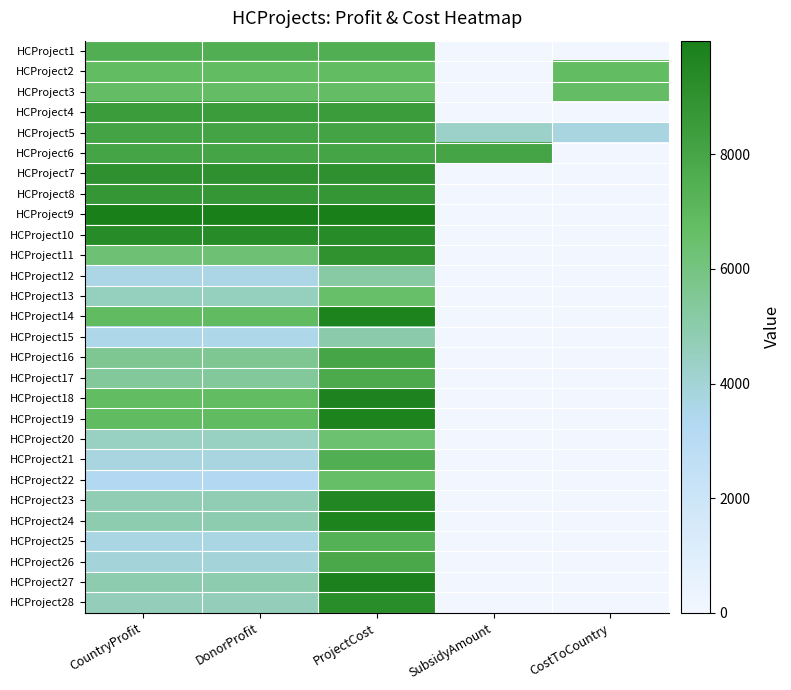

Which has a higher value, CountryProfit or ProjectCost?

CountryProfit